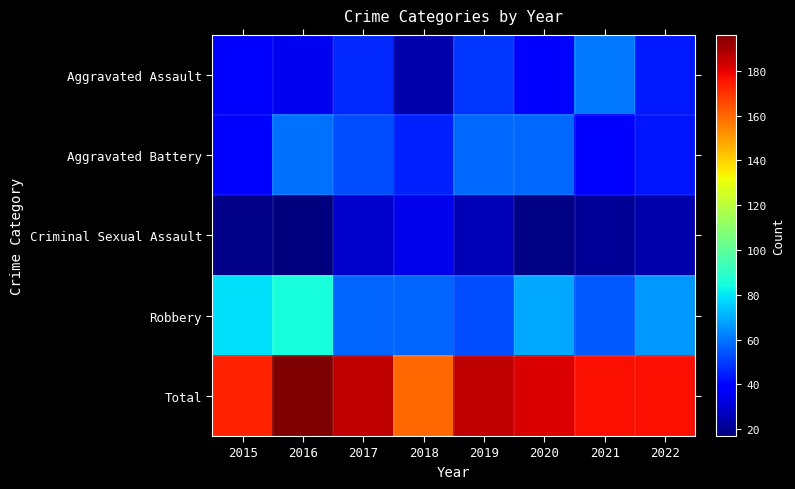

What is the total value across all series at 2019?

372